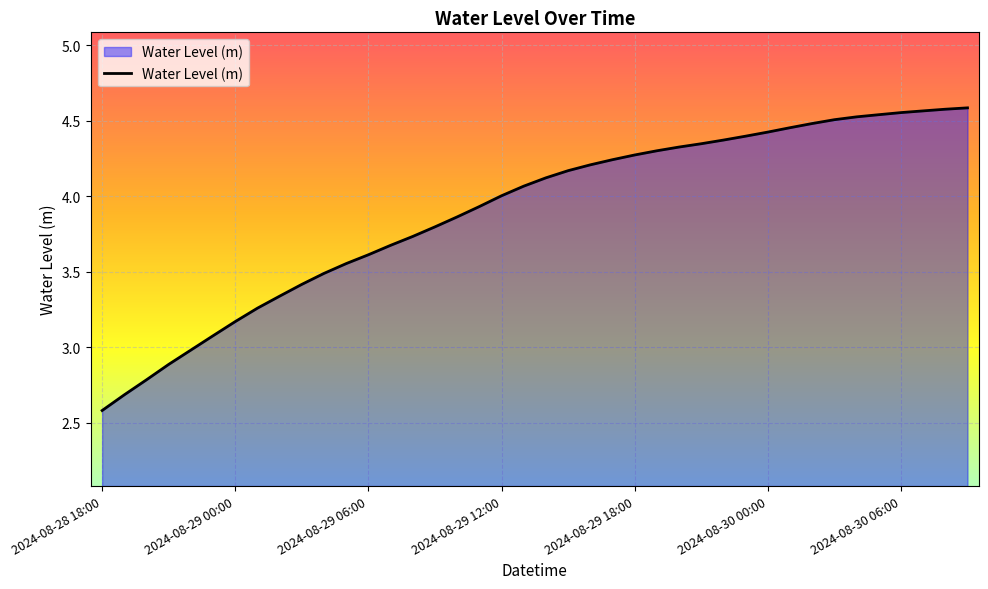

What is the minimum value shown in the chart?

2.6